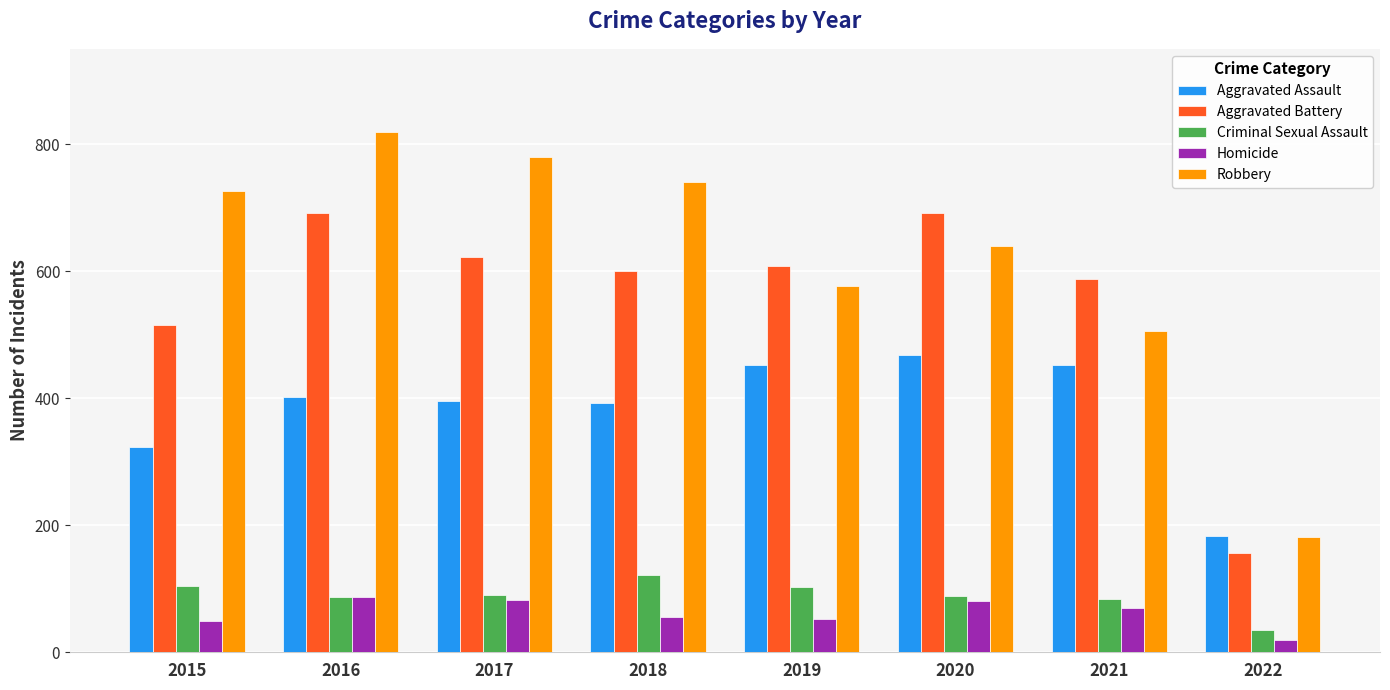

What is the total value across all series at 2019?

1792